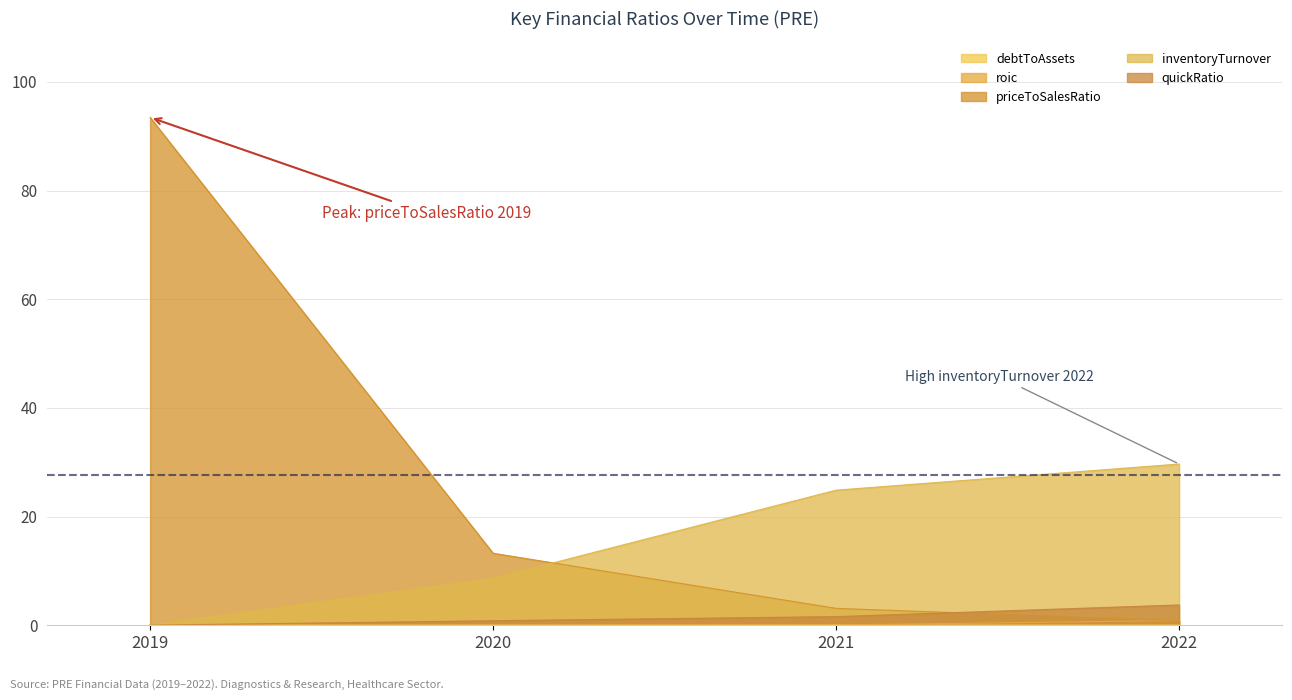

True or false: roic has more than 0 interior local peaks.

False